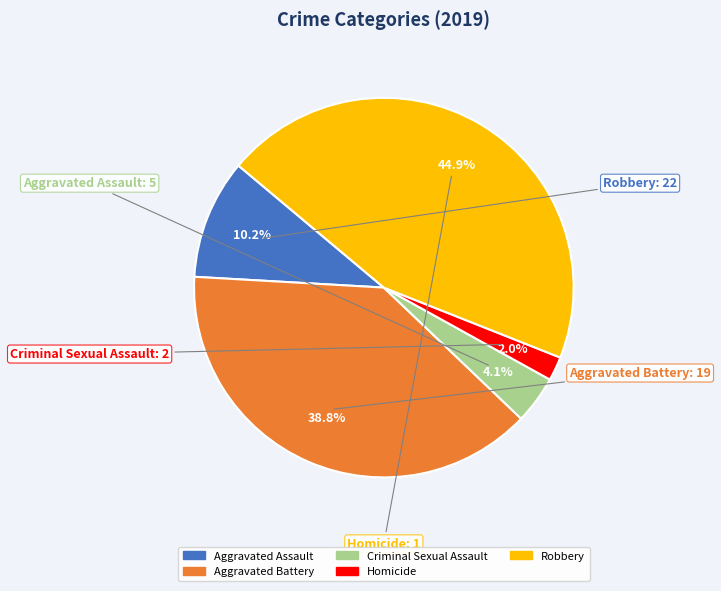

Between Criminal Sexual Assault and Aggravated Assault, which is larger?

Aggravated Assault